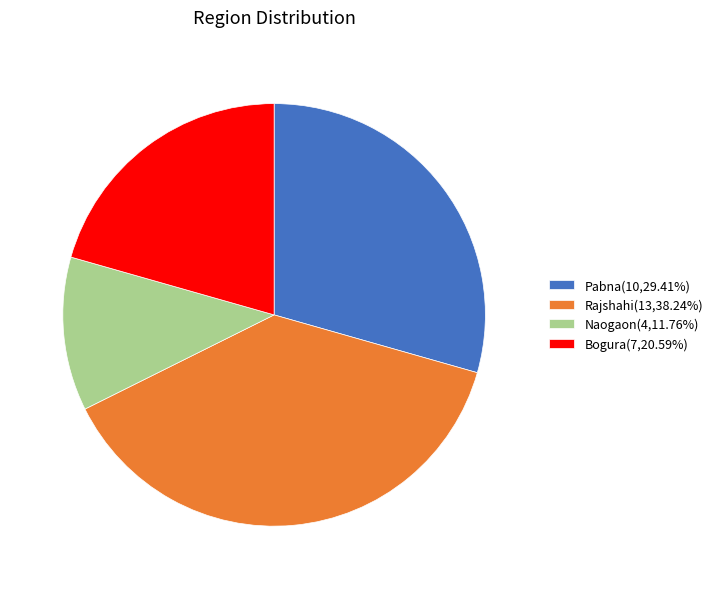

The Bogura slice represents 27% of the pie. True or false?

False